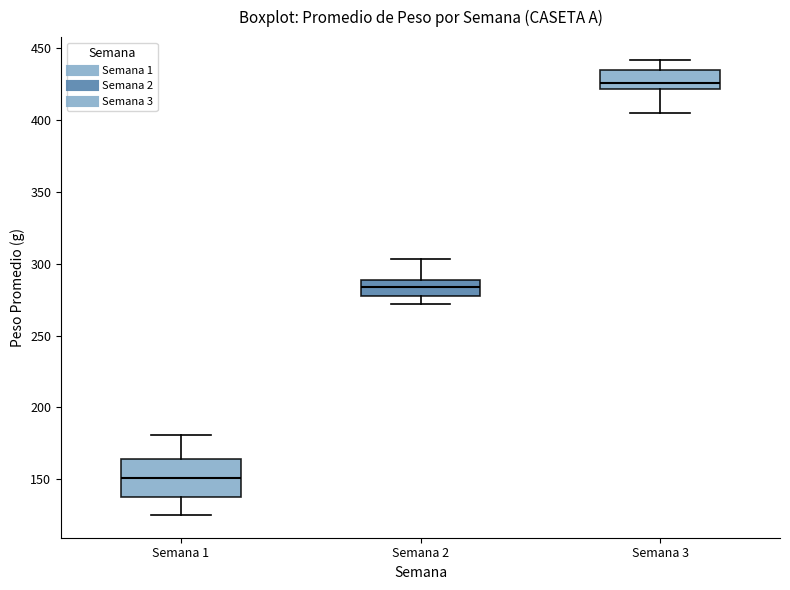

Where is the upper edge of the box for Semana 2 on the y-axis? The values are not printed on the chart, so give them approximately, as read against the axis.

290